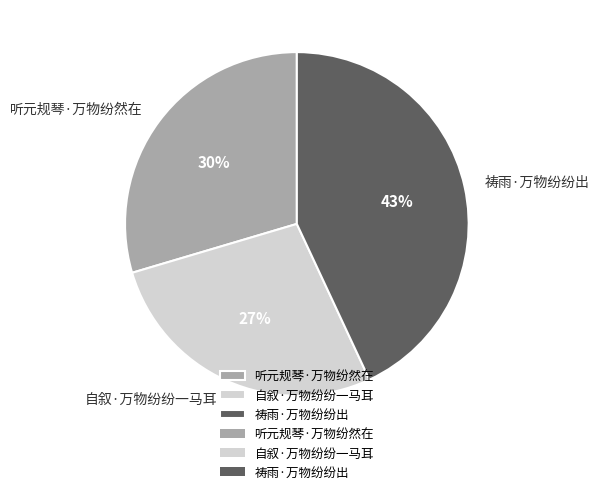

To the nearest percent, what percentage of the pie is 祷雨·万物纷纷出?

43%